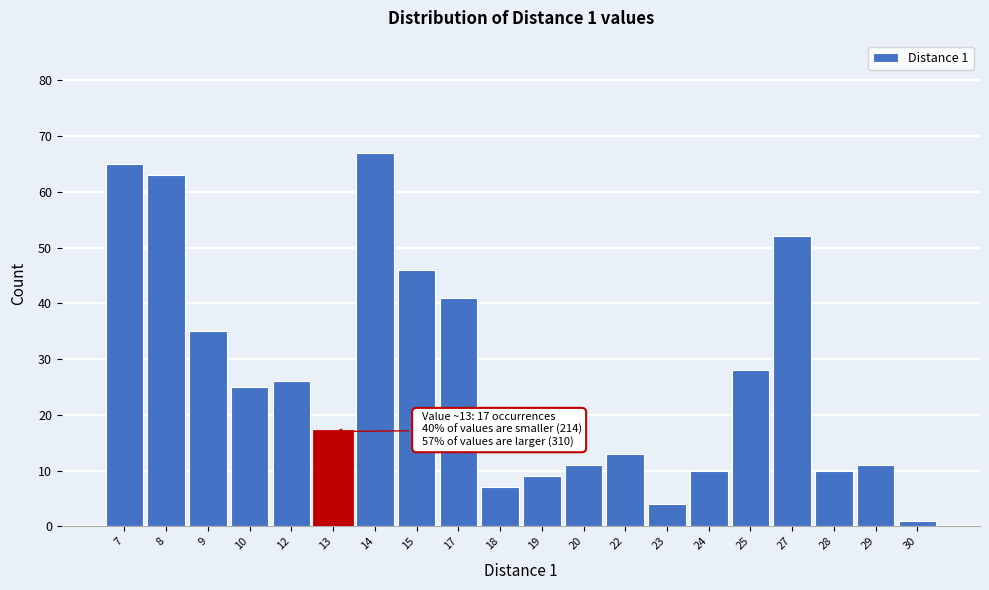

Reading left to right, transcribe all the data shown in this chart.

65	63	35	25	26	17	67	46	41	7	9	11	13	4	10	28	52	10	11	1